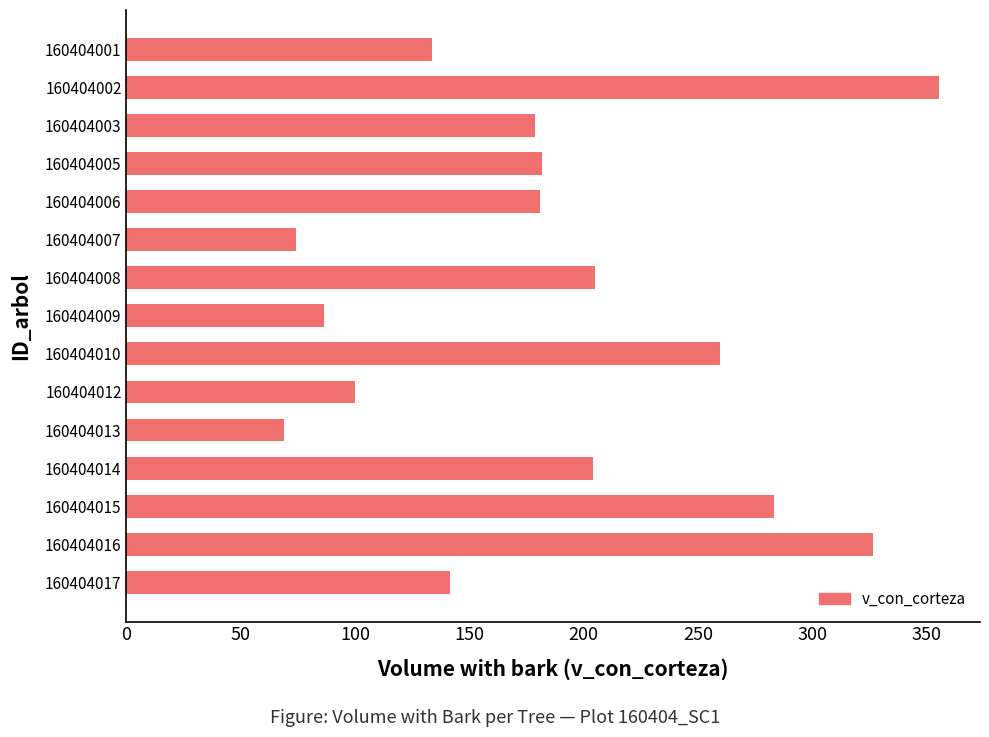

Read the value at 160404016.

326.6